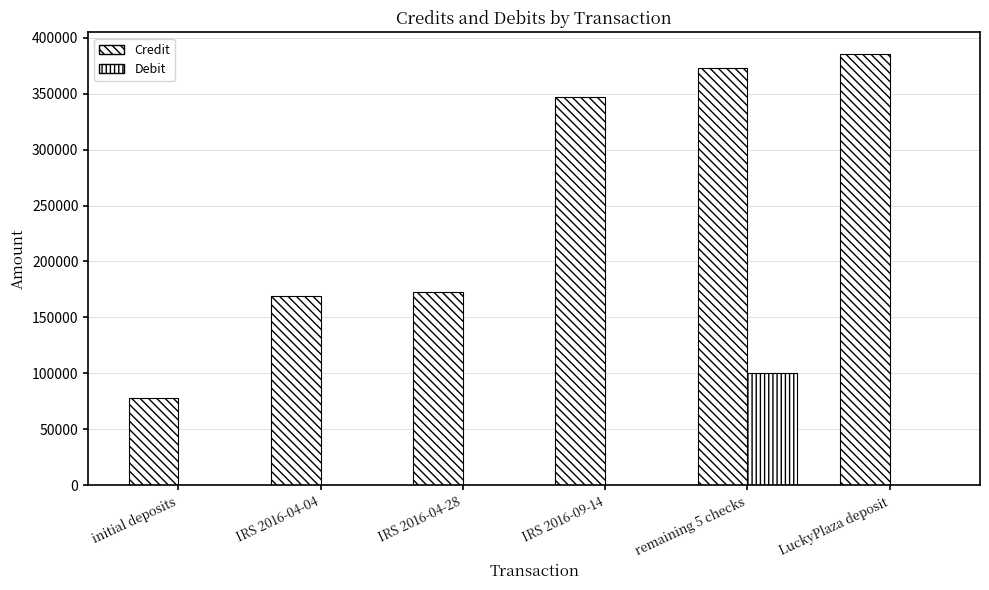

Which label corresponds to the largest value in the chart?

LuckyPlaza deposit